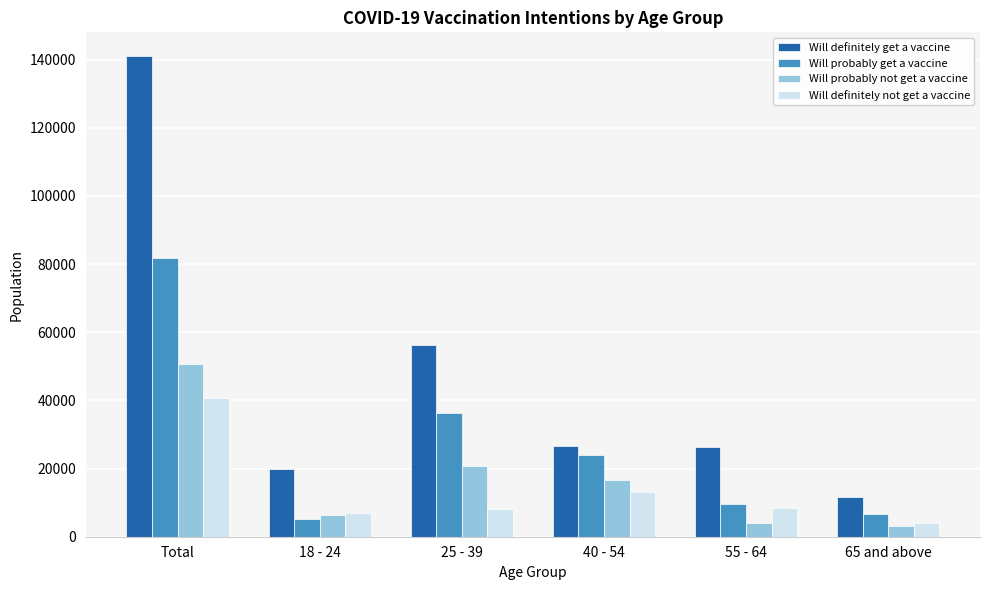

What is the maximum value for Will definitely not get a vaccine?

40723